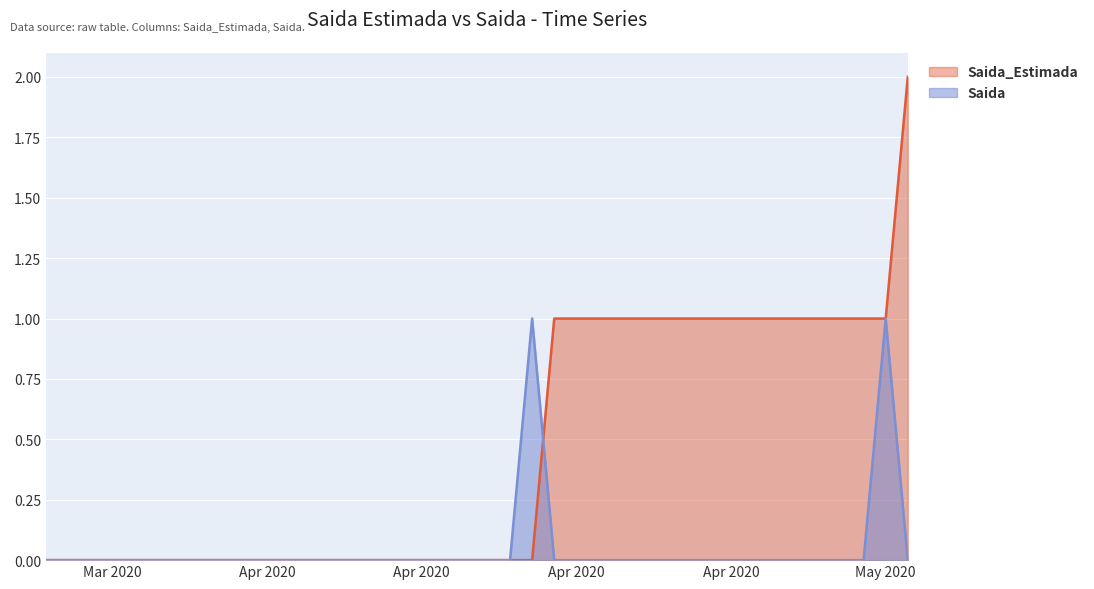

What is the sum of all Saida_Estimada values?

18